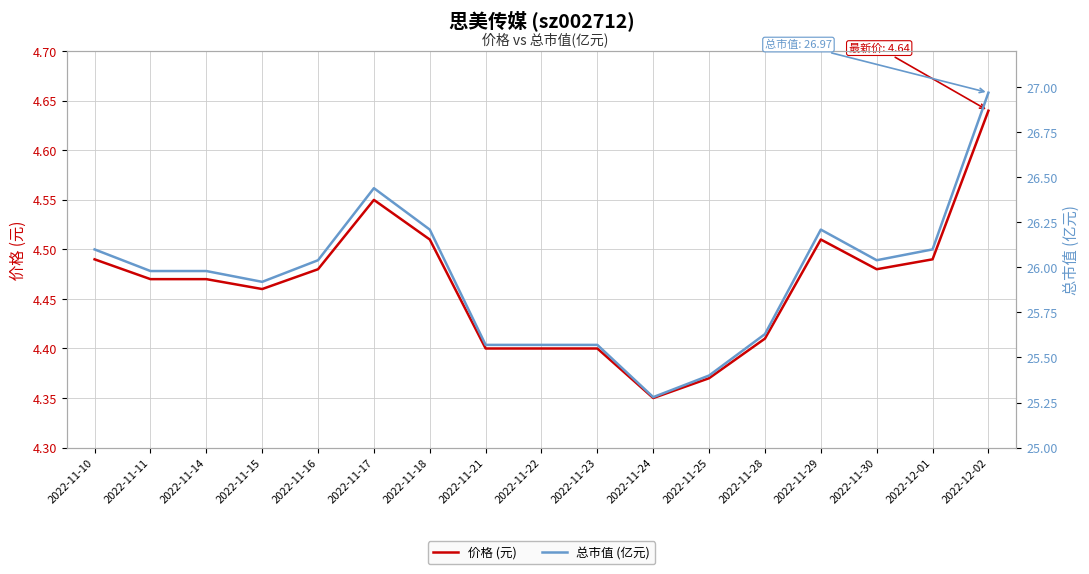

True or false: 总市值(亿元) and 价格 cross at least once.

False